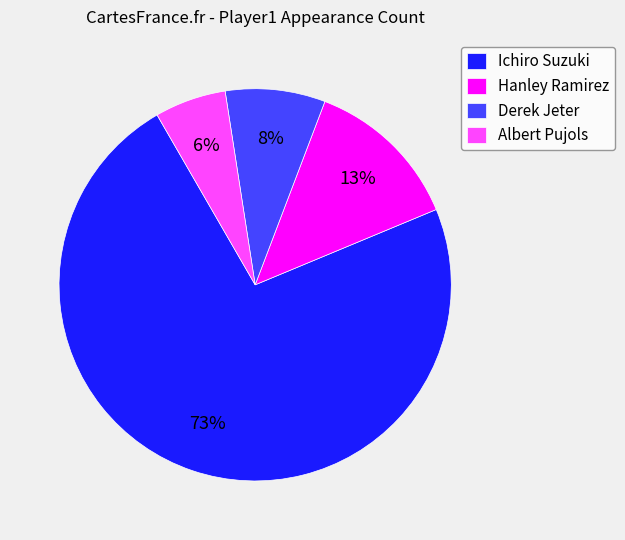

What is the majority slice?

Ichiro Suzuki